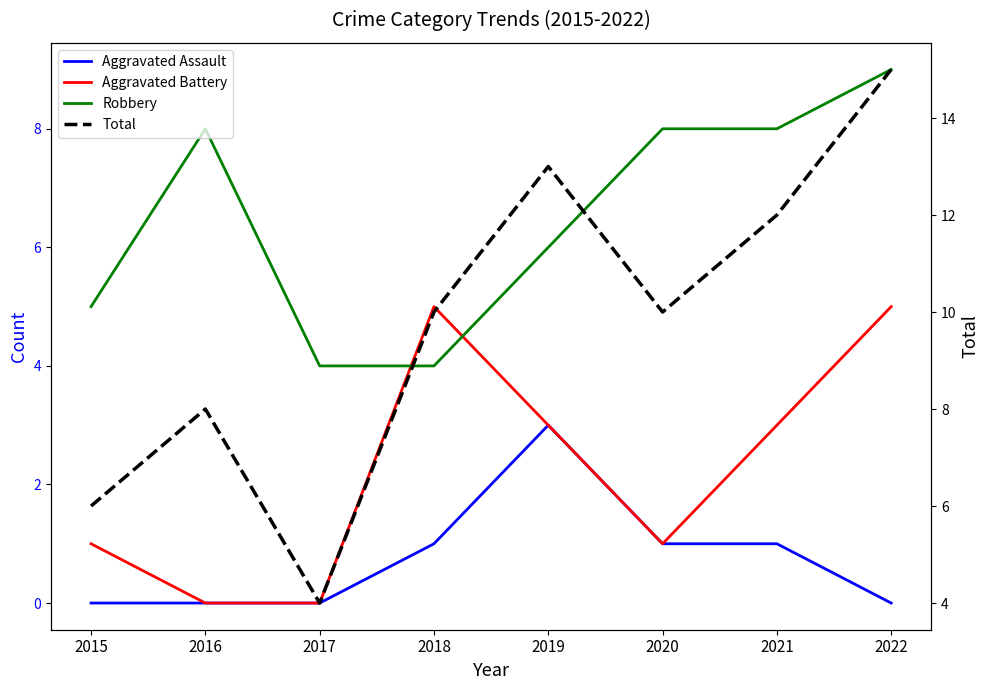

How many Aggravated Battery values are between 1 and 5?

6